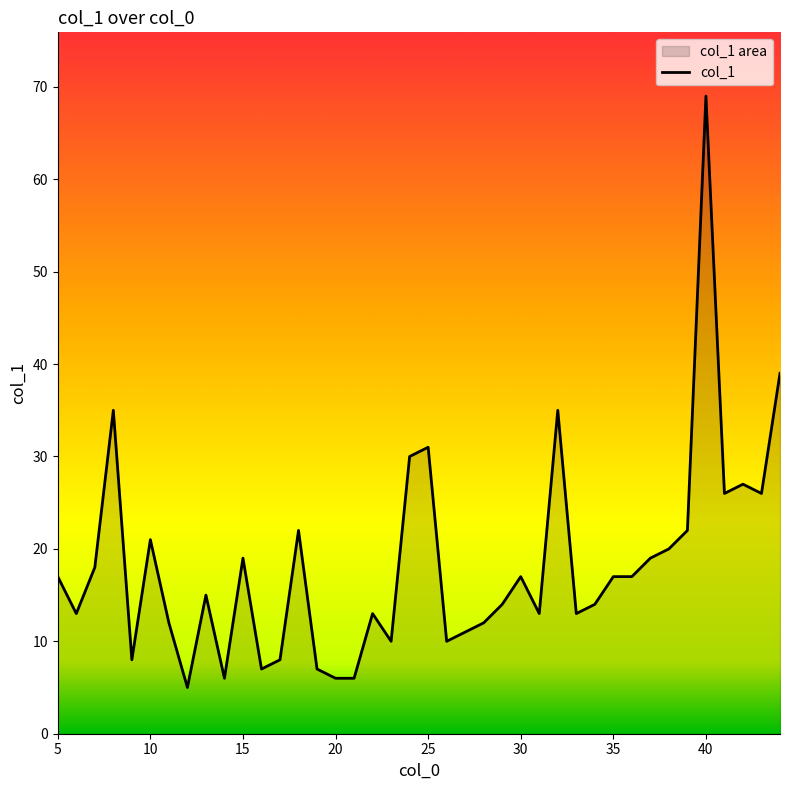

What is the difference between the maximum and minimum values?

64